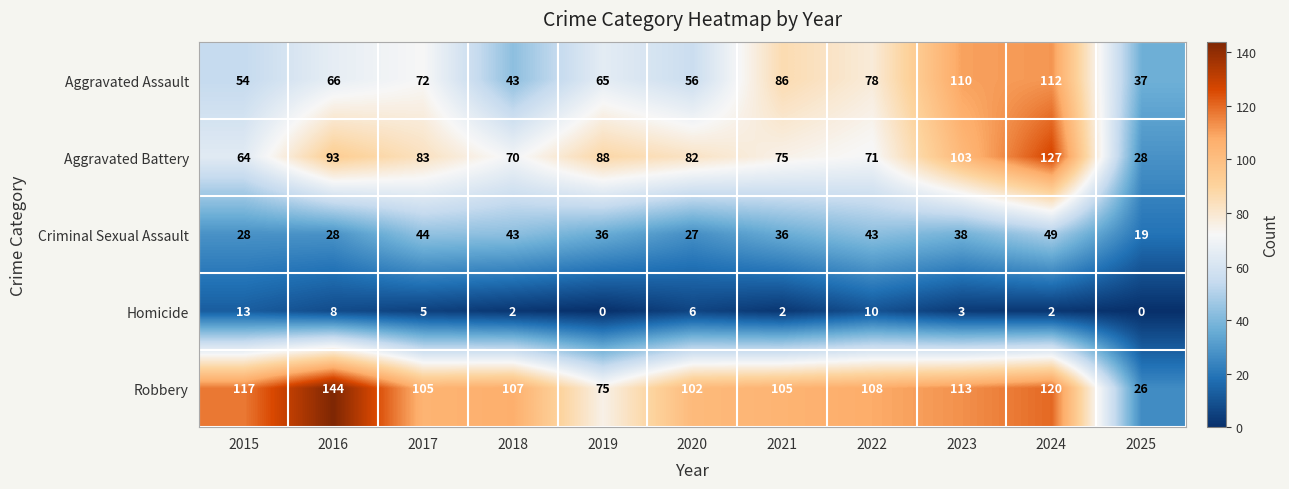

At which category is the sum across all series the highest?

2024